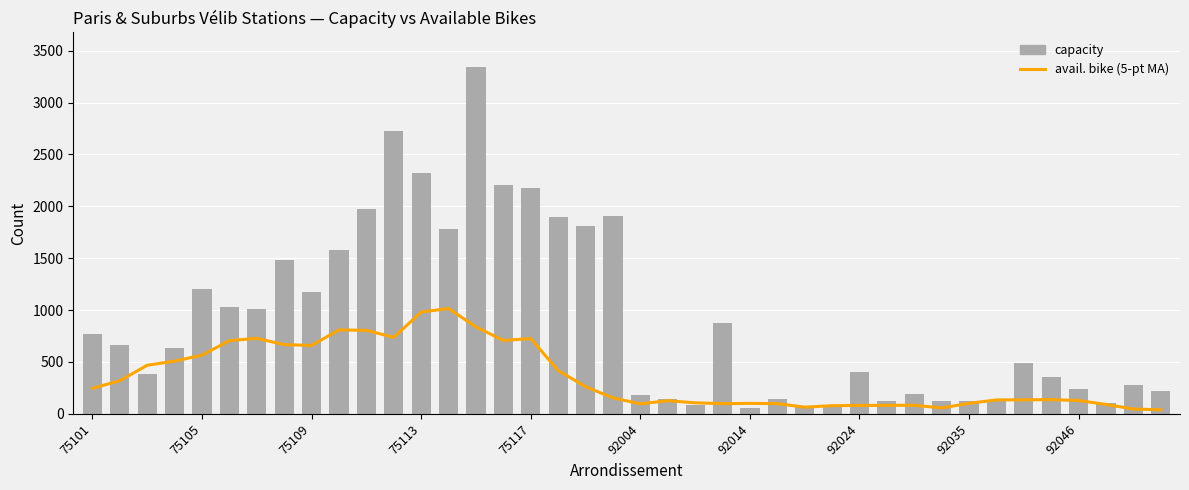

What is the value of the capacity bar at the 25th from the left?

55.0